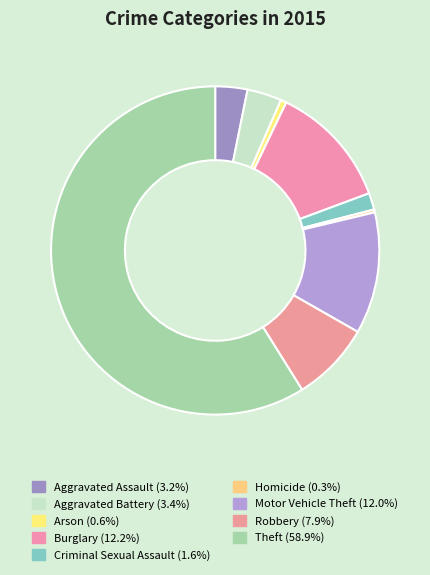

What is the ratio of the value at Robbery to the value at Homicide?

27.8